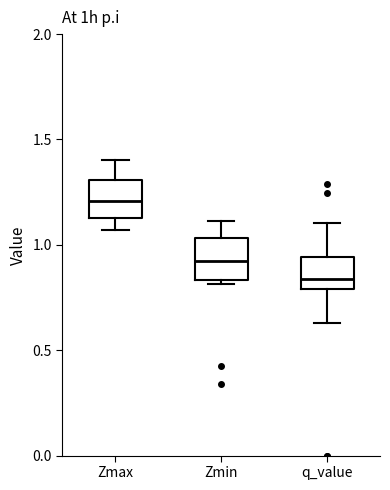

Which box's median line is the lowest?

q_value